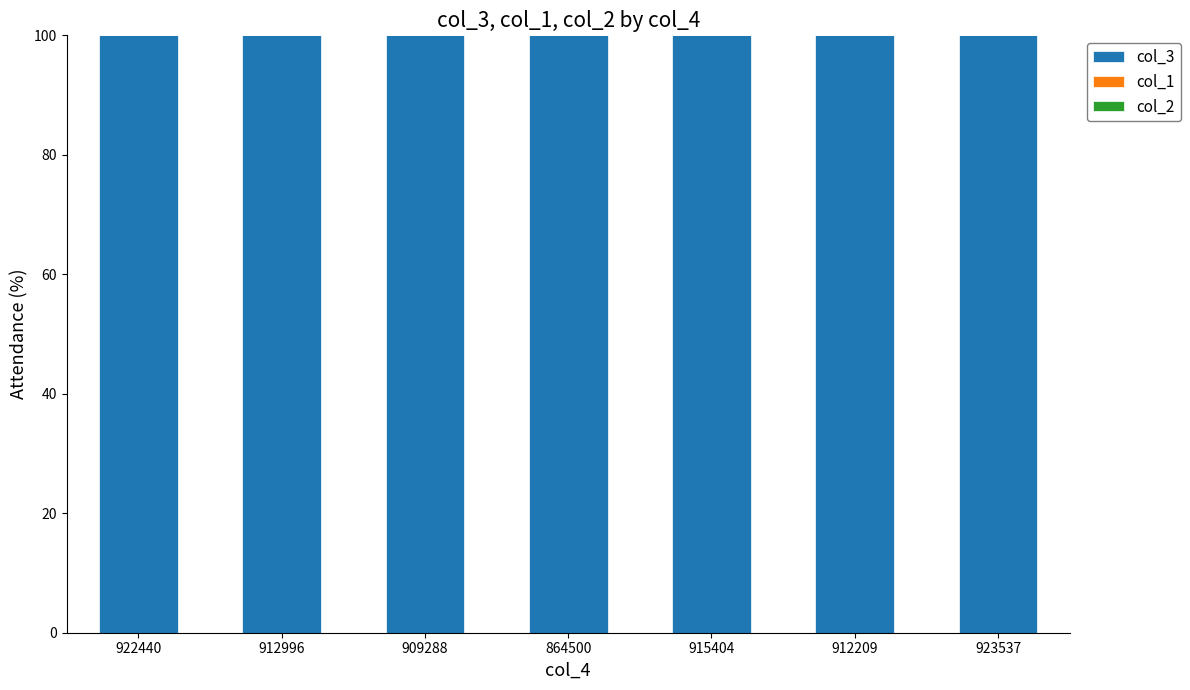

The value of col_3 at 915404 is 100.0. True or false?

True